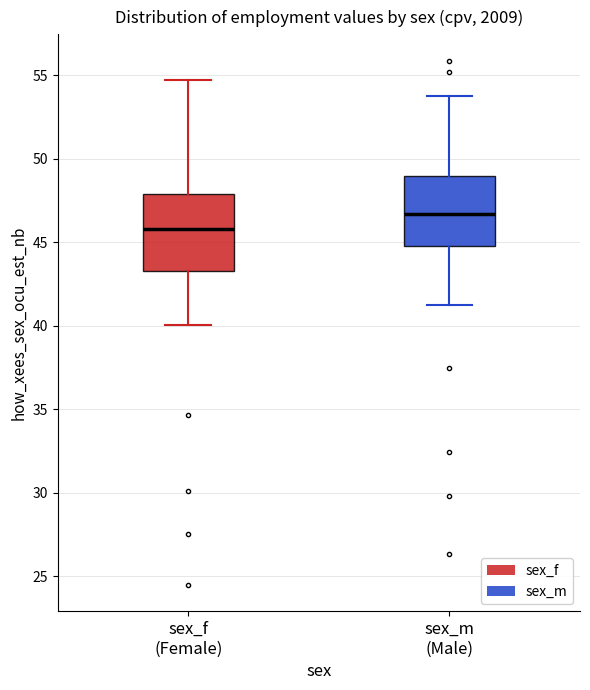

Reading left to right, transcribe this box plot: for each box, give where its median line is, the range the box spans, and where its two whiskers end, as read against the y-axis. The values are not printed on the chart, so give them approximately, as read against the axis.

sex_f (Female): median 46.0, box 43.5 to 48.0, whiskers 40.0 to 54.5
sex_m (Male): median 46.5, box 45.0 to 49.0, whiskers 41.0 to 54.0